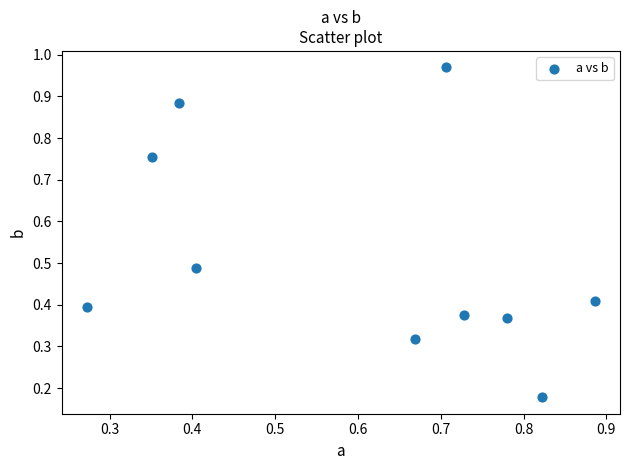

What is the range of X values (max minus min)?

0.6